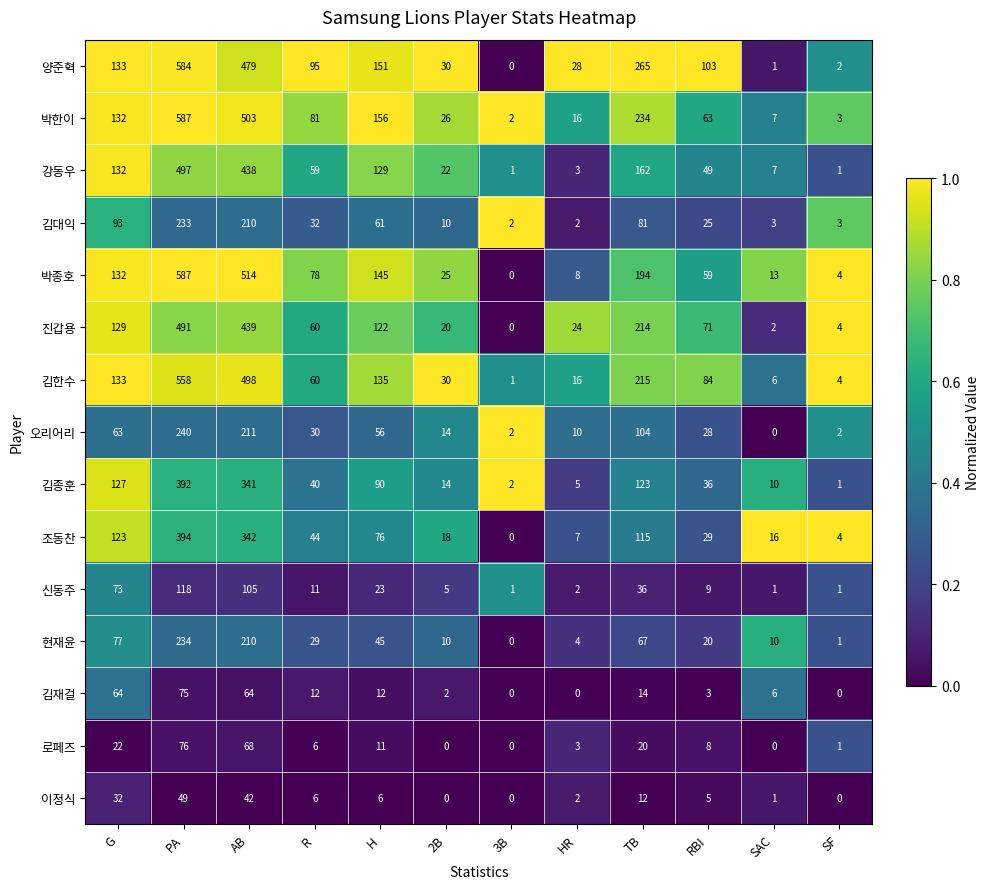

What is the total value across all series at H?

1218